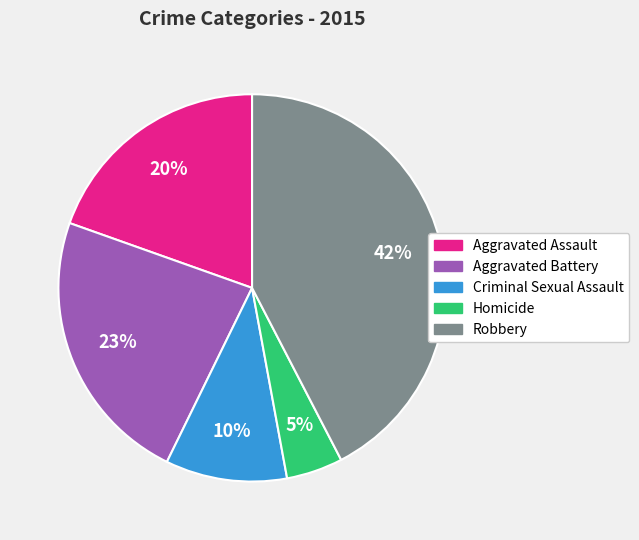

True or false: Aggravated Assault accounts for 20% of the total.

True